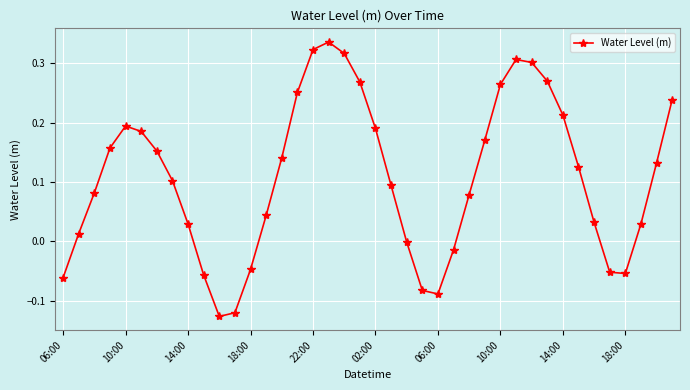

How many points are higher than both their immediate neighbors (excluding endpoints)?

3